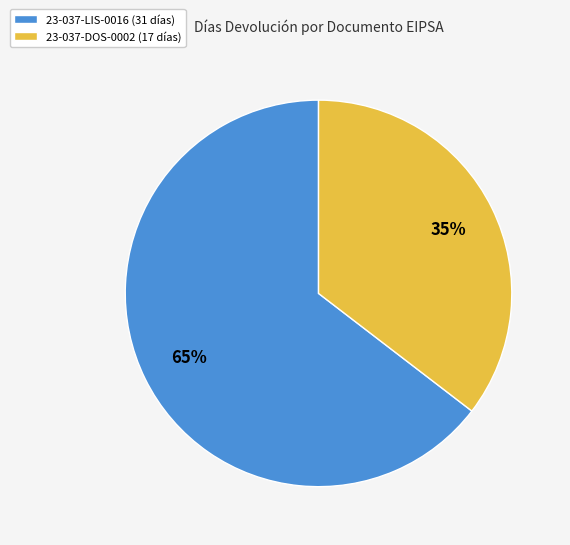

True or false: 23-037-LIS-0016 accounts for 59% of the total.

False